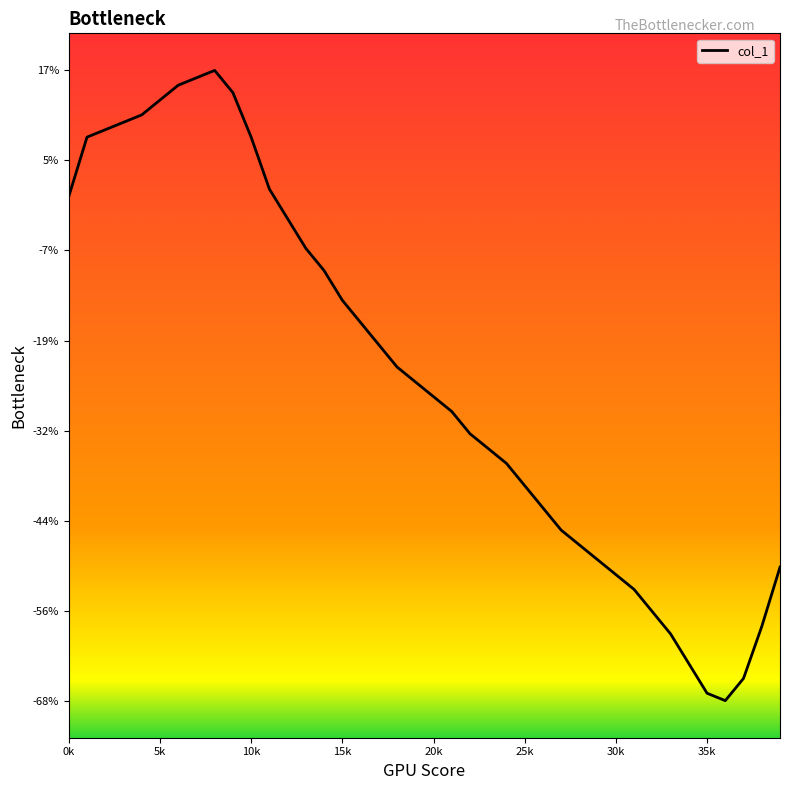

Reading right to left, what are all the values shown in this chart?

-50	-58	-65	-68	-67	-63	-59	-56	-53	-51	-49	-47	-45	-42	-39	-36	-34	-32	-29	-27	-25	-23	-20	-17	-14	-10	-7	-3	1	8	14	17	16	15	13	11	10	9	8	0